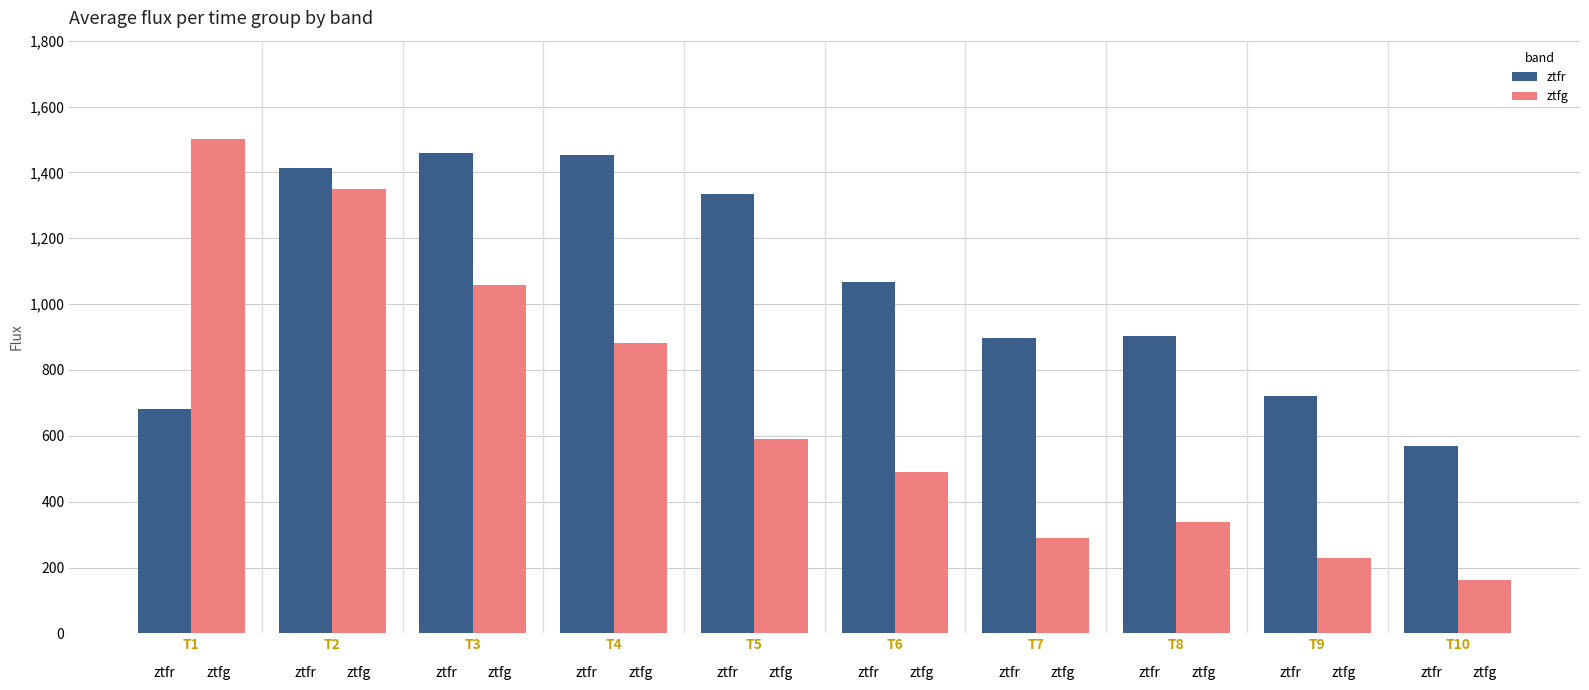

What value does the ztfr series have at T5?

1335.5